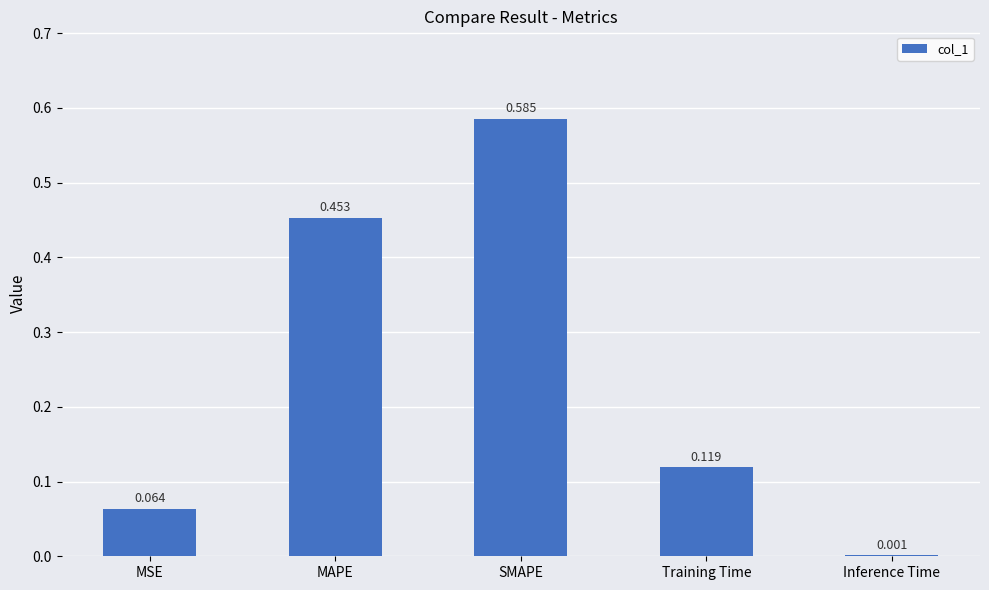

Are the bars horizontal?

No